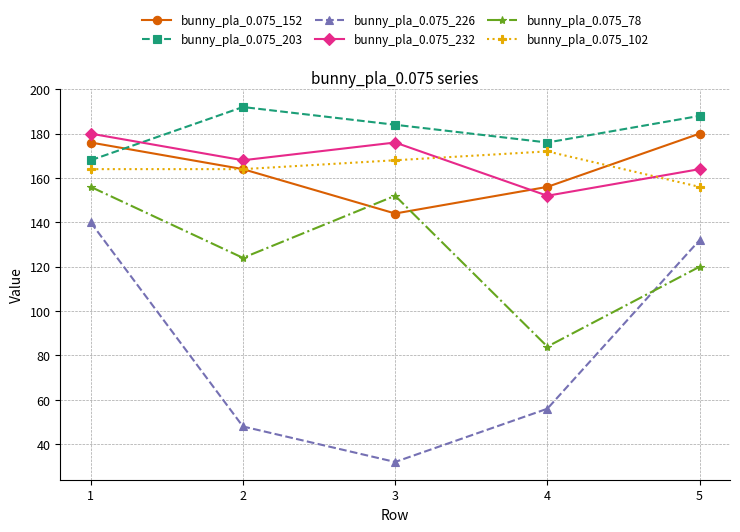

Rank the series at 3 from lowest to highest value.

bunny_pla_0.075_226, bunny_pla_0.075_152, bunny_pla_0.075_78, bunny_pla_0.075_102, bunny_pla_0.075_232, bunny_pla_0.075_203